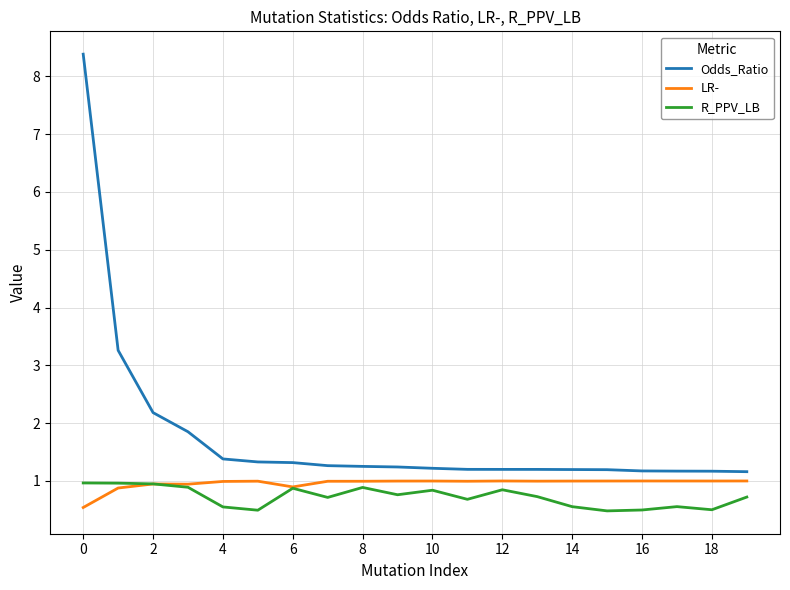

True or false: LR- and Odds_Ratio cross at least once.

False